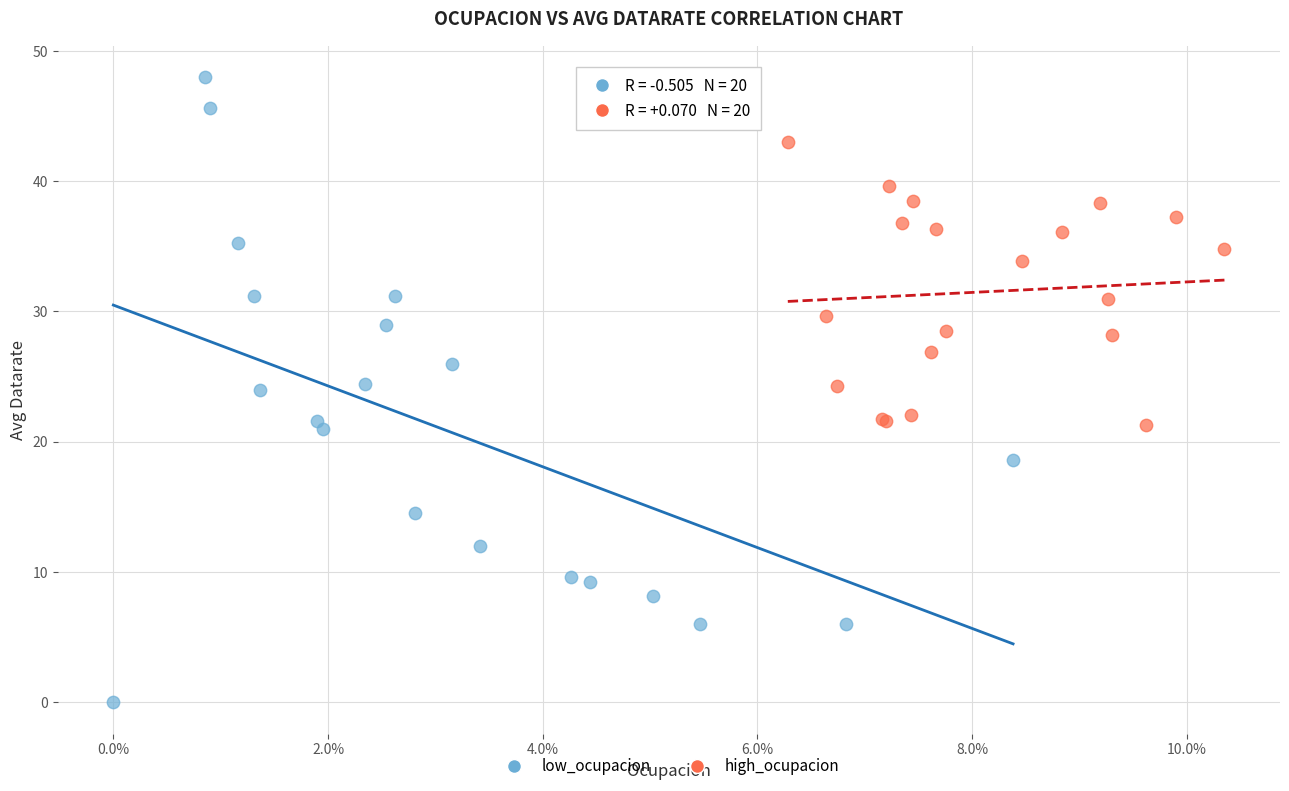

Which series contains the lowest Y value?

low_ocupacion